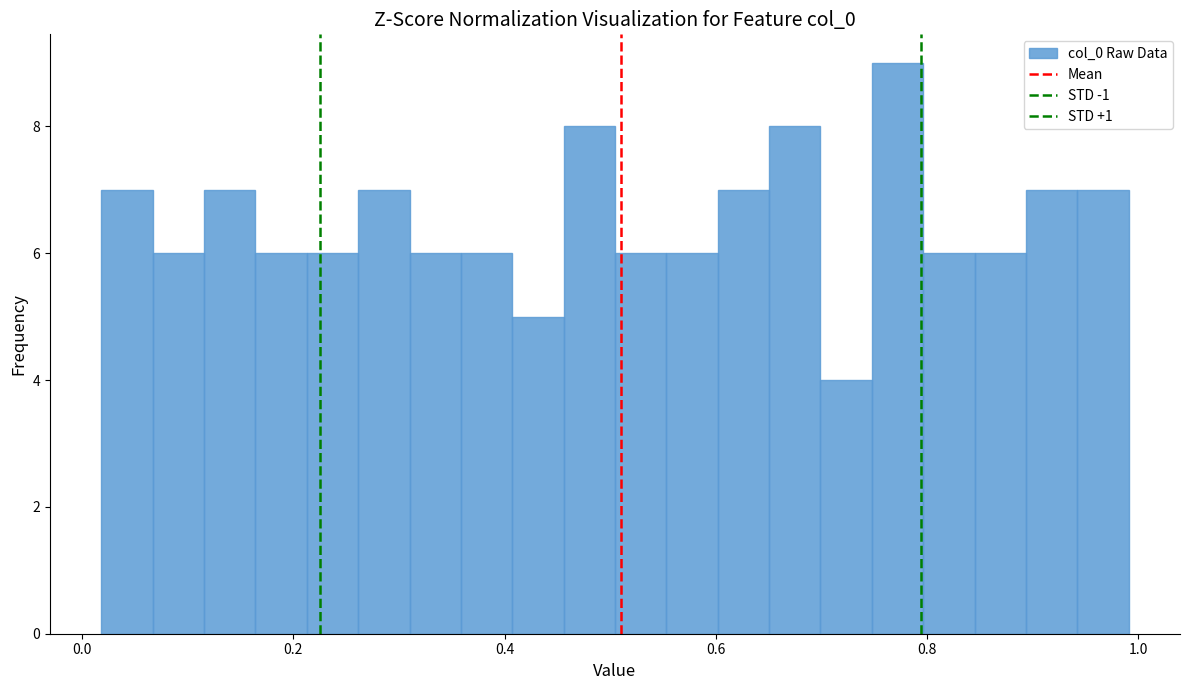

Around what value on the x-axis is the tallest bar? Give the approximate position of its centre, as read against the axis.

0.78